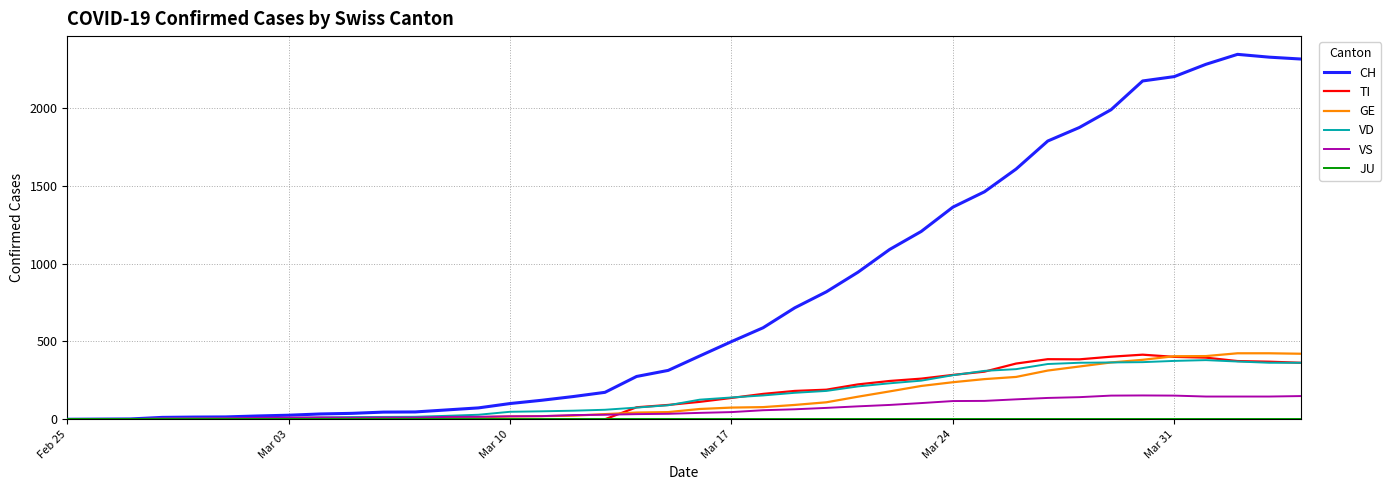

Which series has the largest total across all categories?

CH